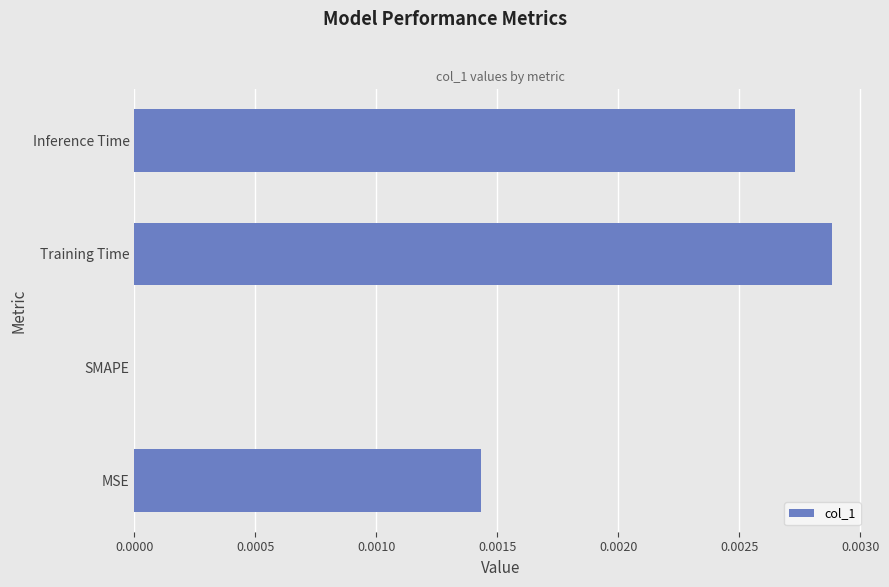

The value at Inference Time is 0.0. True or false?

True